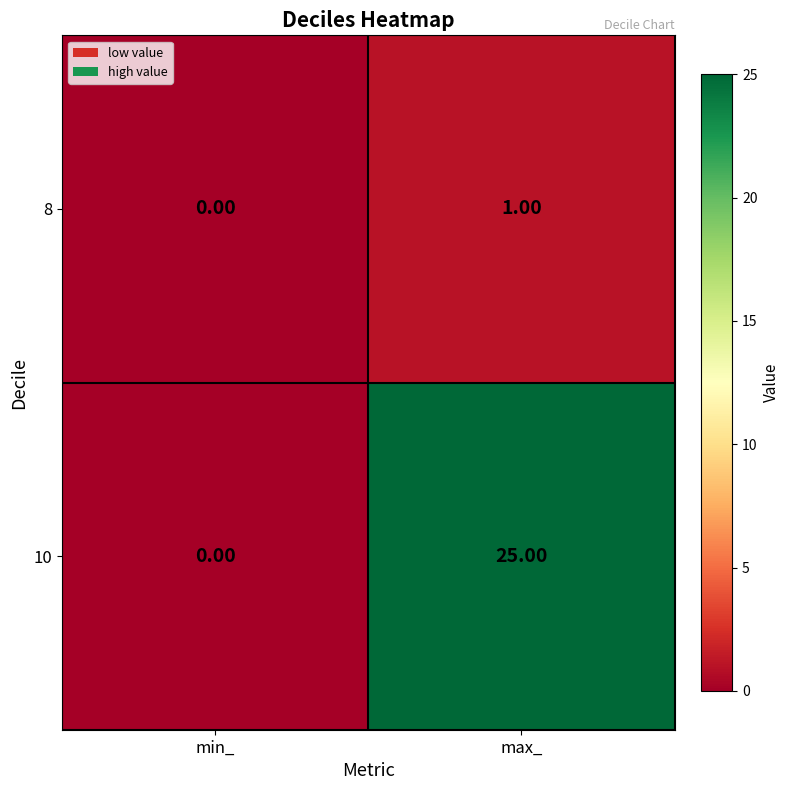

At which category is the sum across all series the highest?

max_